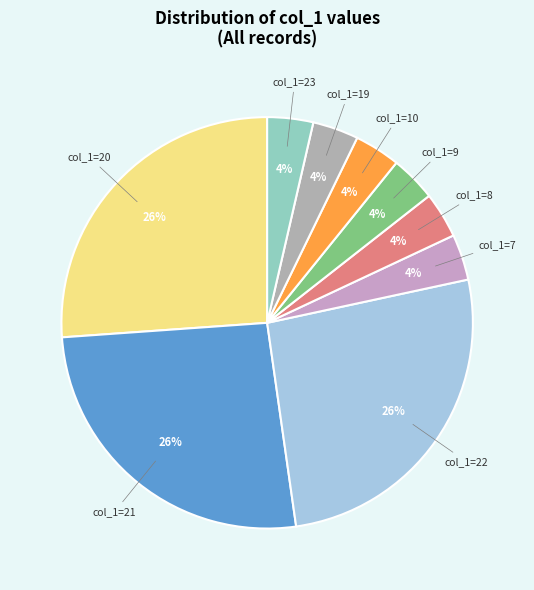

Count the number of slices in the pie.

9